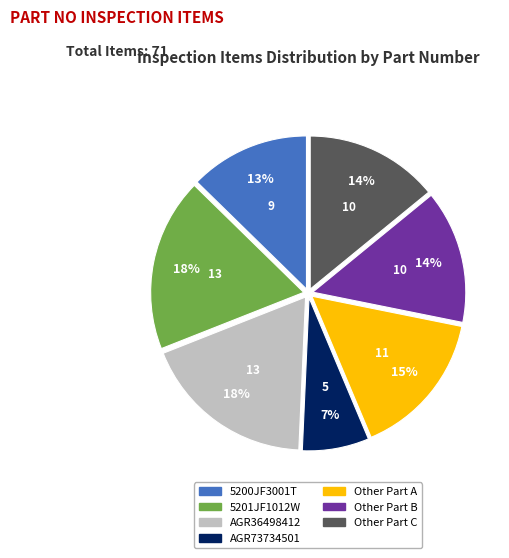

Which has a higher value, AGR36498412 or Other Part C?

AGR36498412